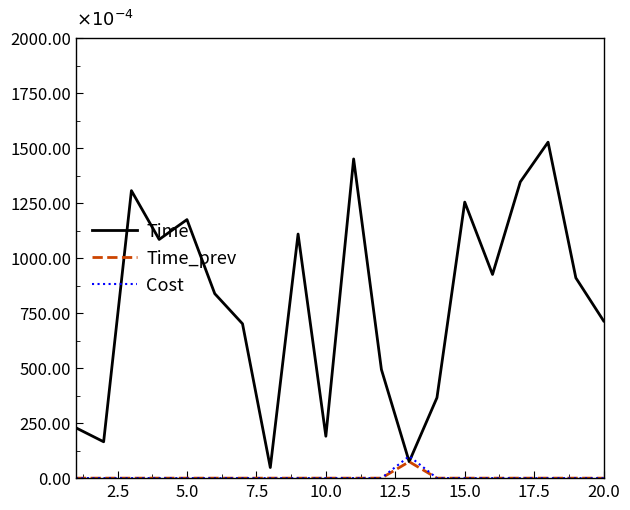

True or false: Time_prev has more than 1 points higher than both neighbors.

False